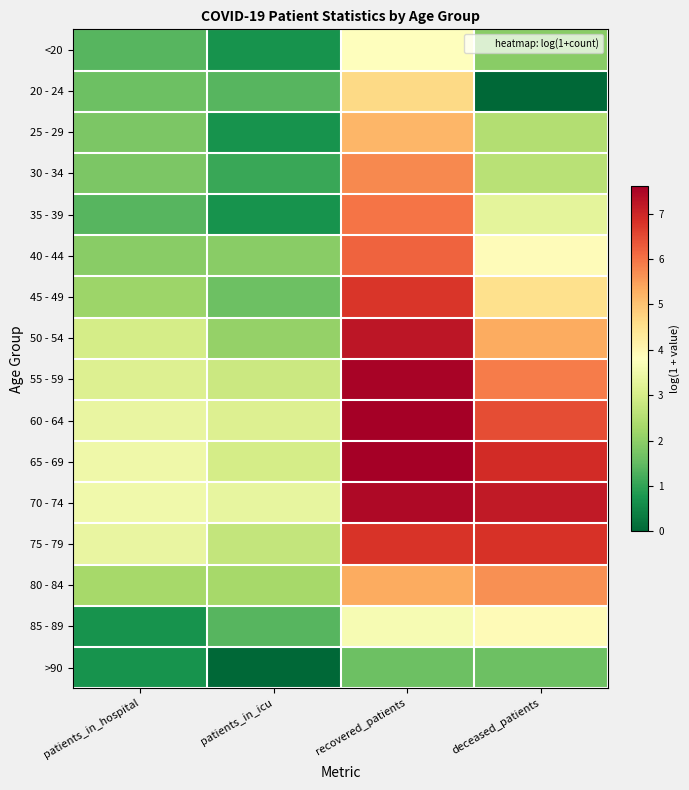

How many data points does each series have?

4